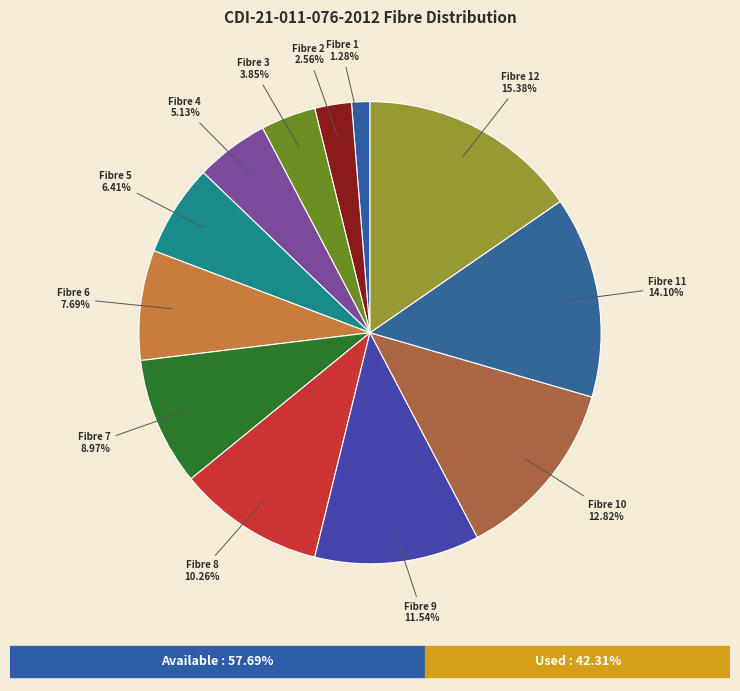

What percentage is the Fibre 10 slice, to the nearest percent?

13%